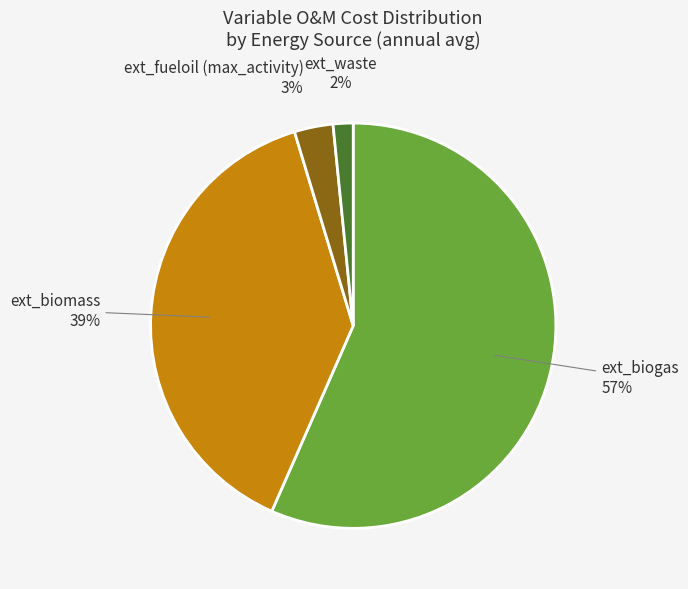

To the nearest percent, what portion does ext_waste represent?

2%